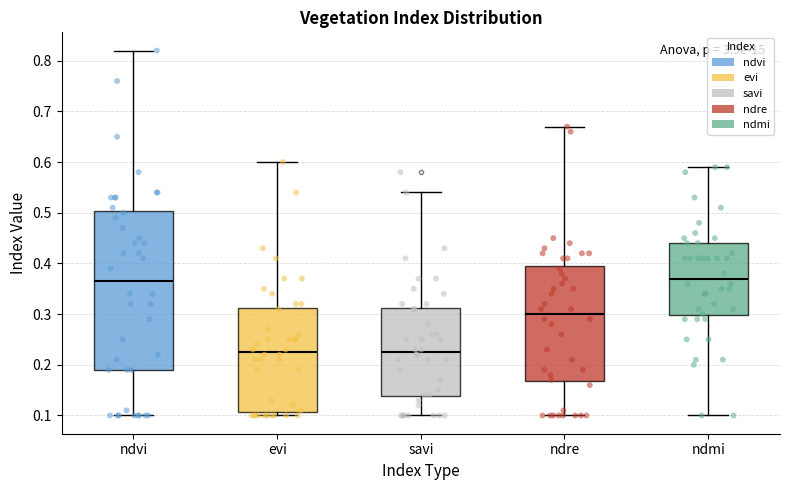

Where is the lower edge of the box for ndmi on the y-axis? The values are not printed on the chart, so give them approximately, as read against the axis.

0.30